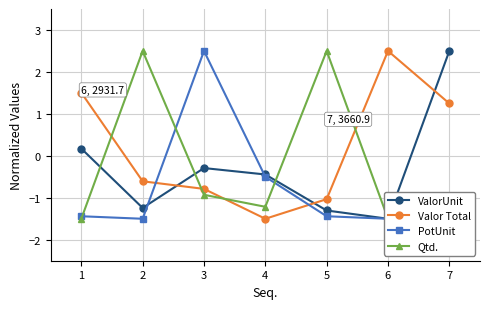

What are all the series names shown in the legend?

ValorUnit, Valor Total, PotUnit, Qtd.